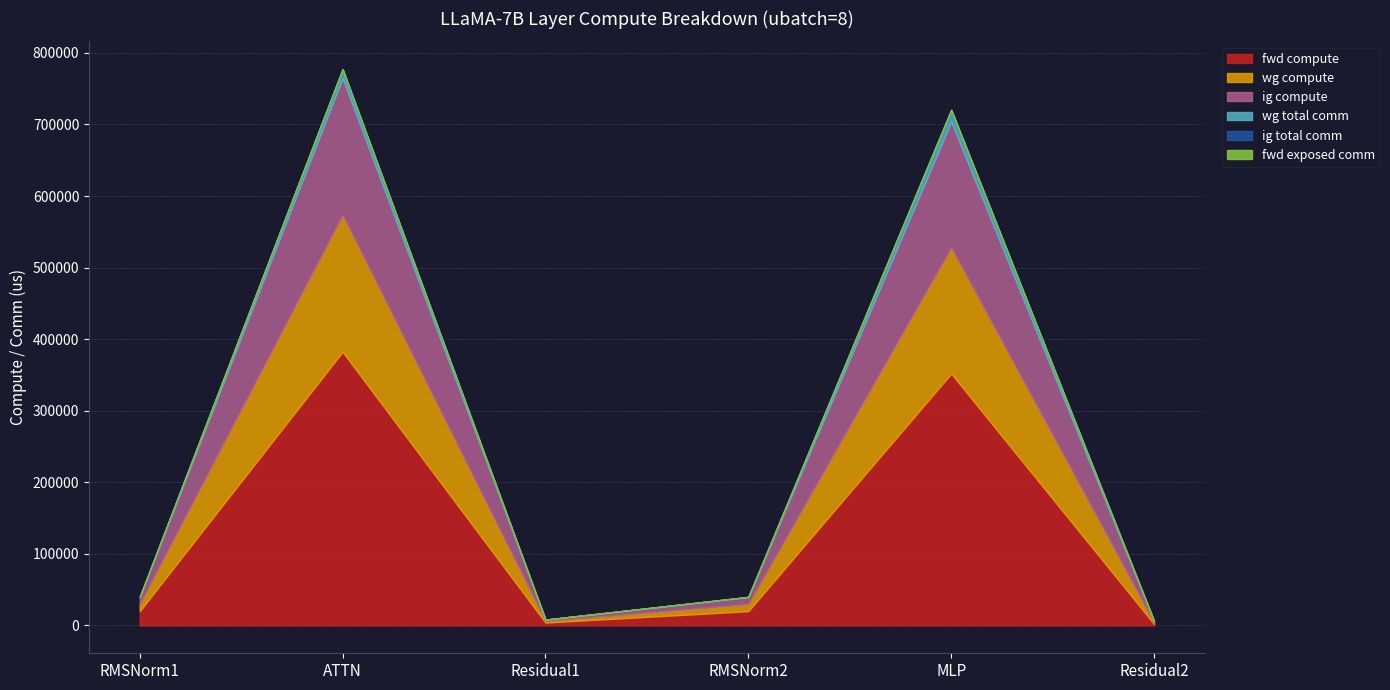

What is the difference between the fwd compute values at RMSNorm2 and ATTN?

362446.8